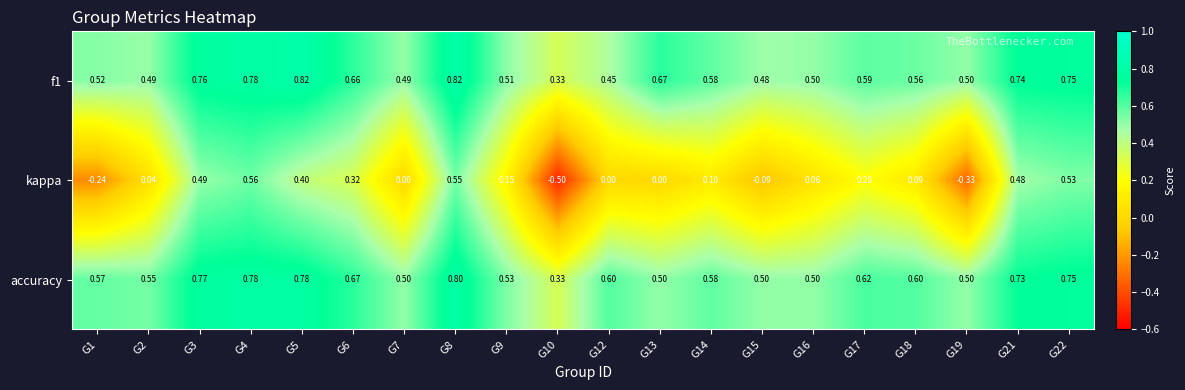

Is the value of kappa at G14 greater than the value of accuracy at G15?

No